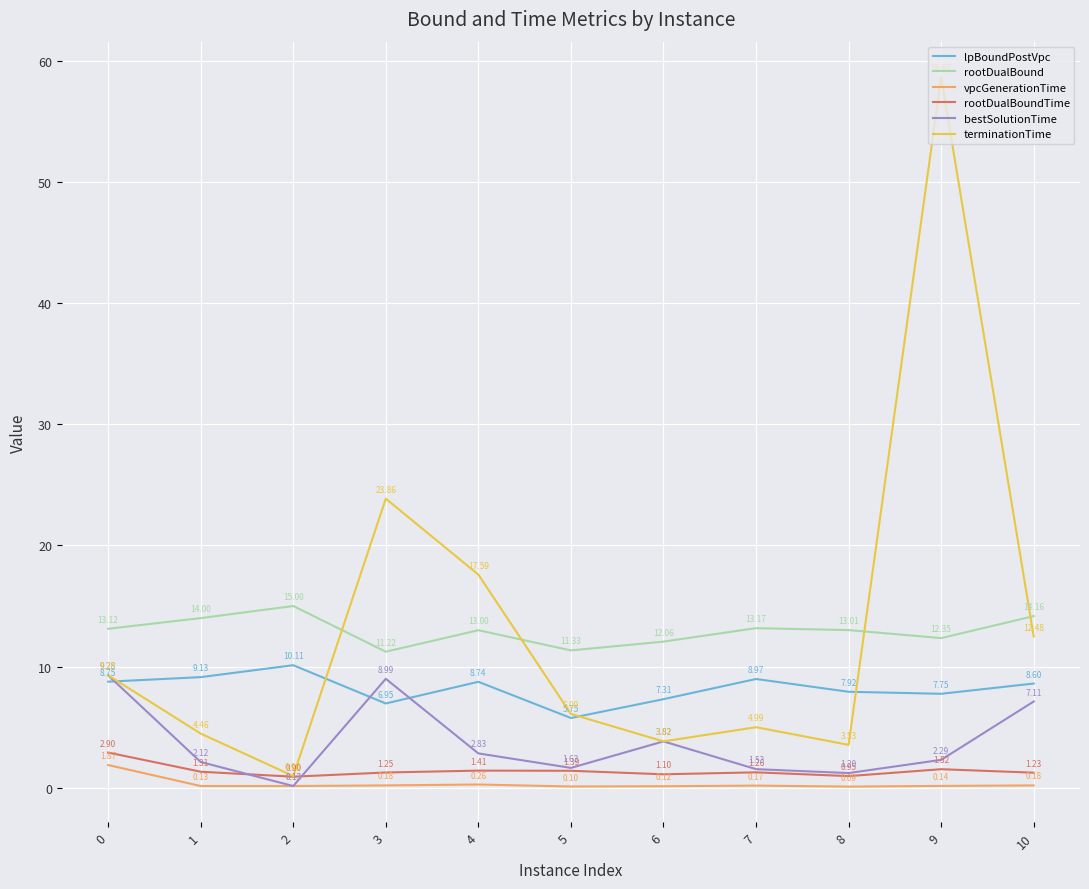

Rank the series by their maximum value, from highest to lowest.

terminationTime, rootDualBound, lpBoundPostVpc, bestSolutionTime, rootDualBoundTime, vpcGenerationTime